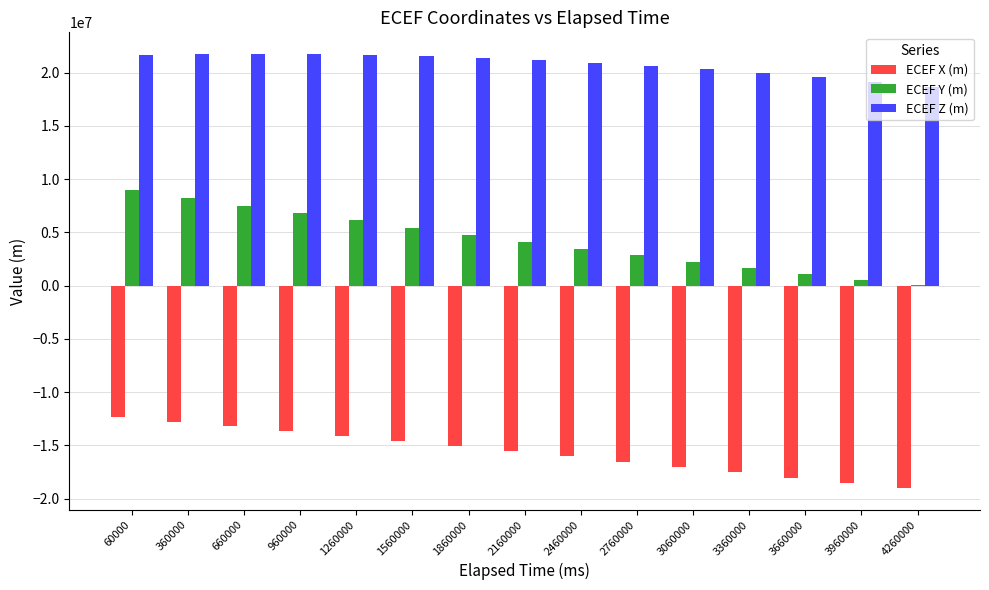

What is the highest value of the ECEF X (m) series?

-12357120.4